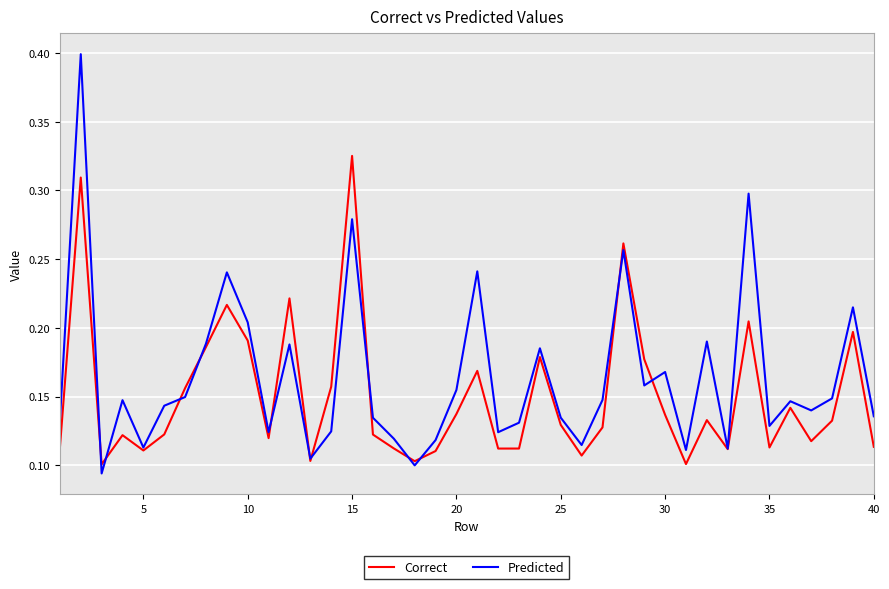

Rank the series by their maximum value, from highest to lowest.

Predicted, Correct